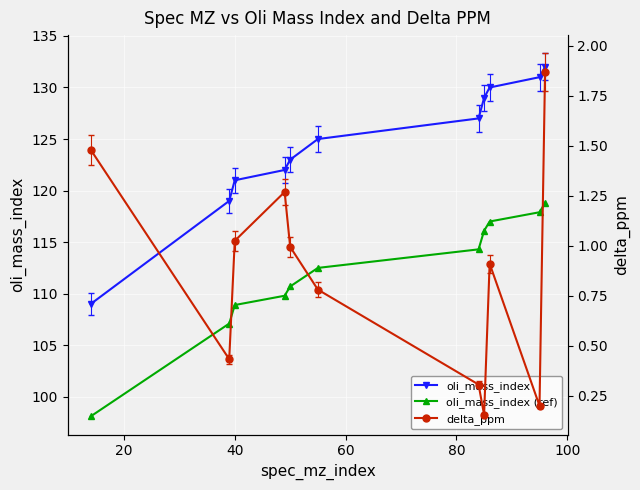

True or false: delta_ppm and oli_mass_index (ref) intersect in this chart.

False